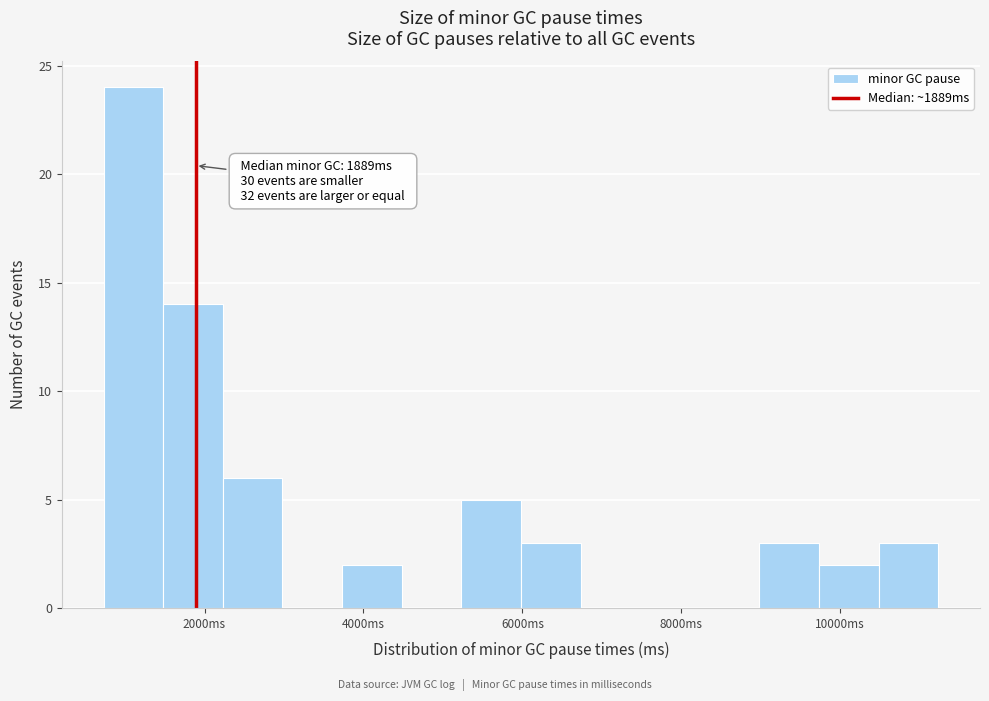

Read against the x-axis, roughly where is the centre of the tallest bar?

1200